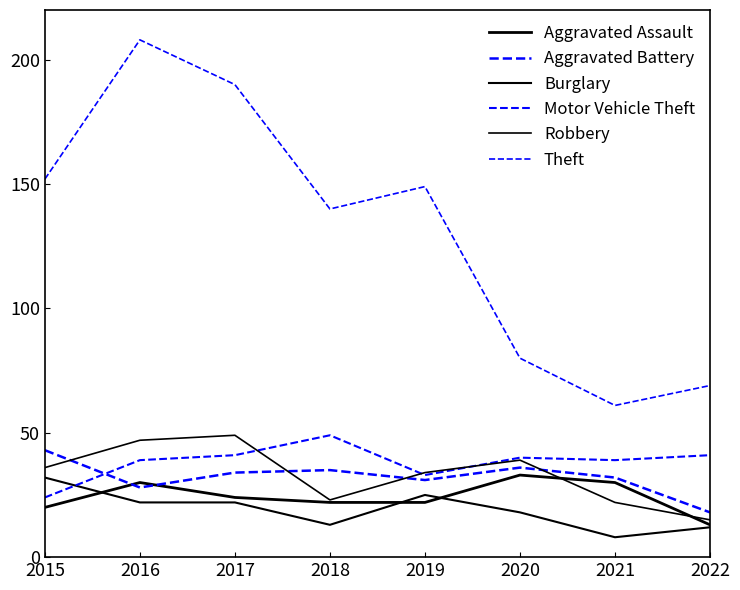

Is it true that Theft equals 142 at 2016?

False